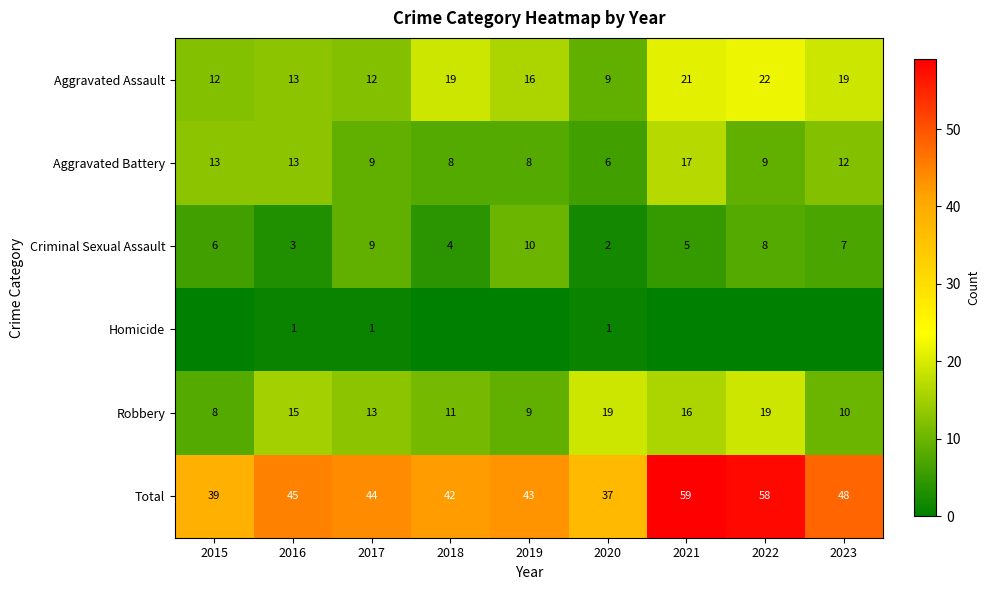

What is the sum of all Total values?

415